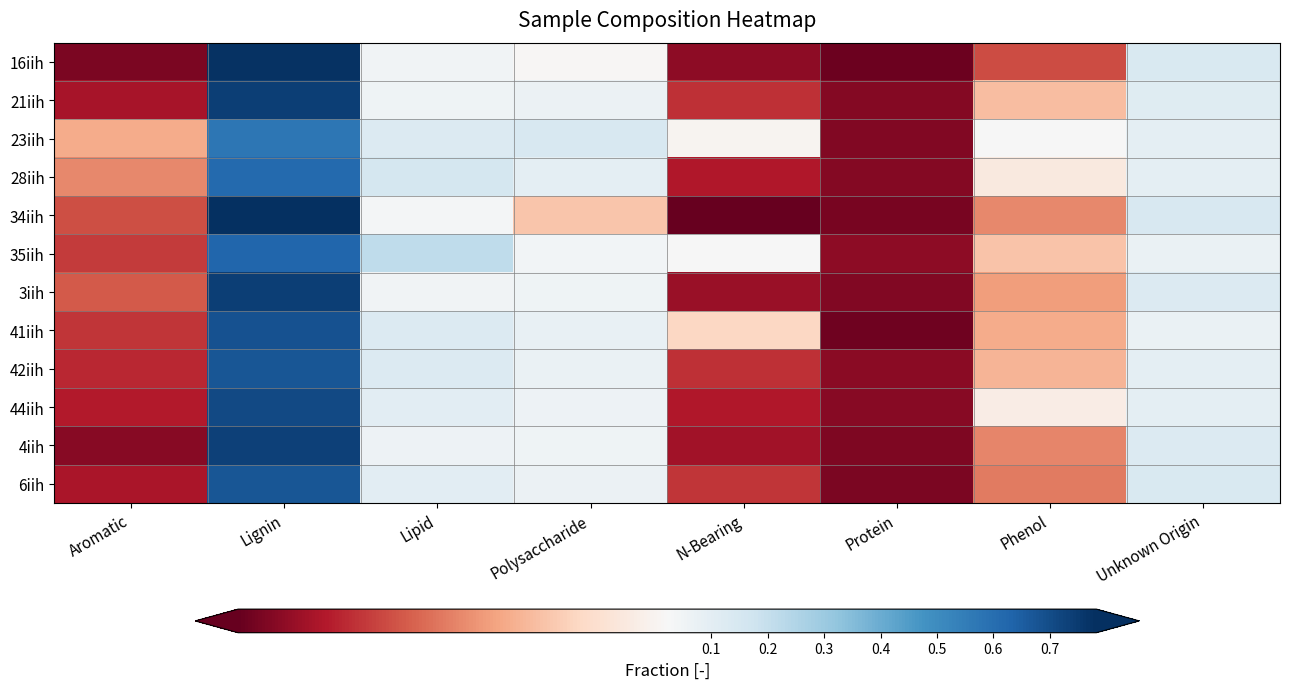

Between Aromatic and N-Bearing, which is larger?

N-Bearing